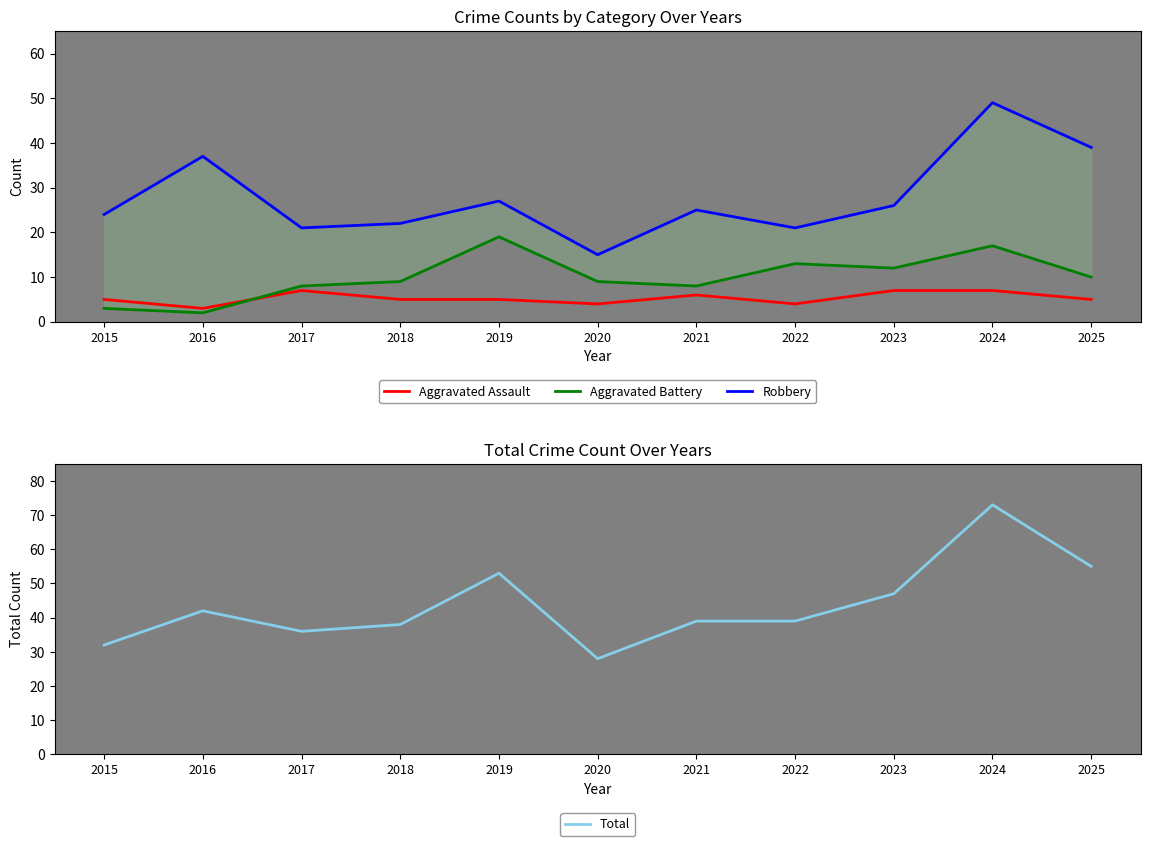

True or false: Total and Aggravated Battery cross at least once.

False